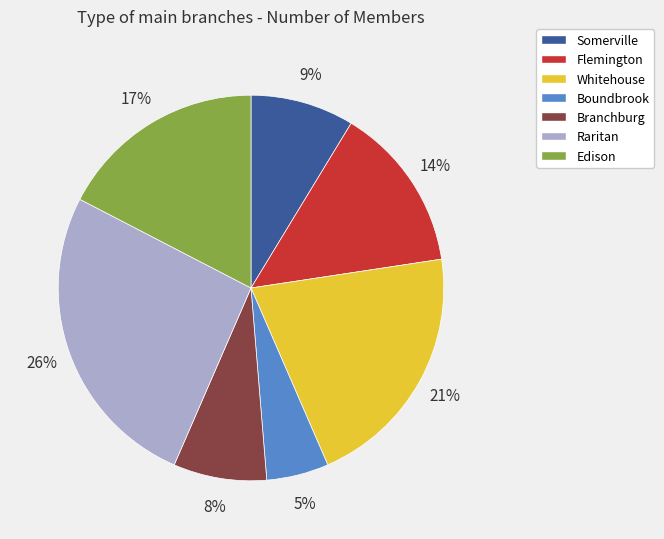

Rank the categories by value from lowest to highest.

Boundbrook, Branchburg, Somerville, Flemington, Edison, Whitehouse, Raritan